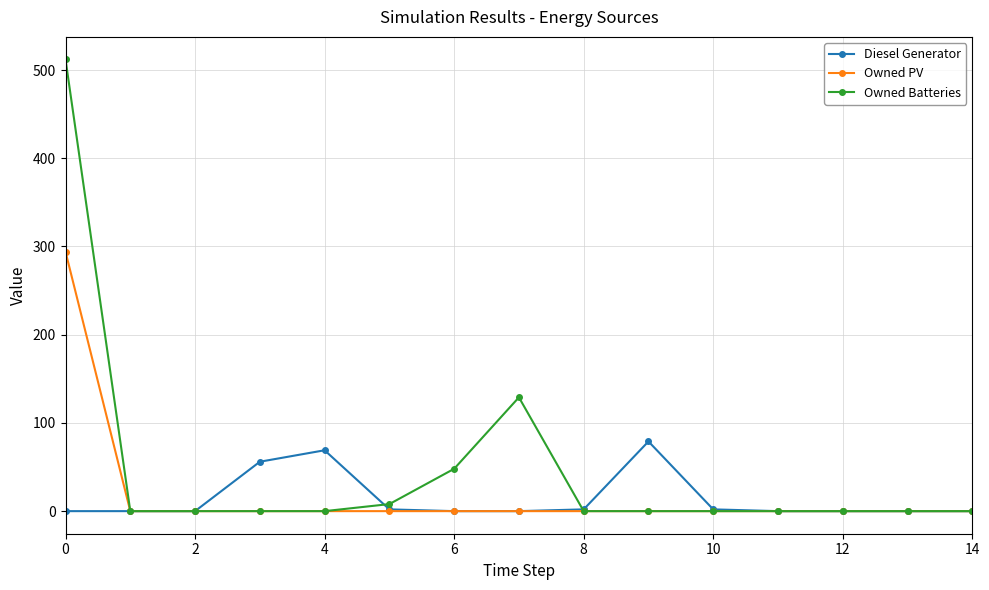

Which series has the largest range (max minus min)?

Owned Batteries